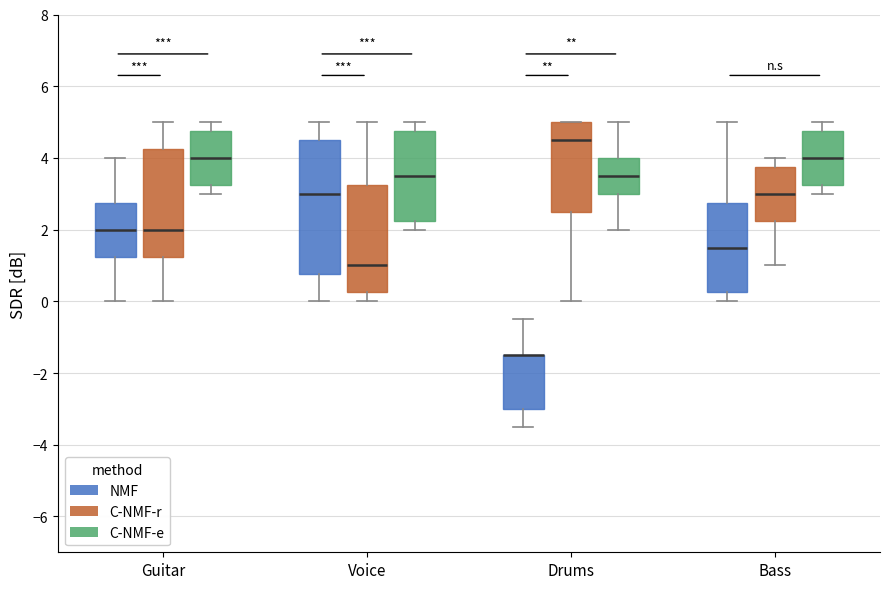

Reading left to right, transcribe this box plot: for each box, give where its median line is, the range the box spans, and where its two whiskers end, as read against the y-axis. The values are not printed on the chart, so give them approximately, as read against the axis.

Guitar (NMF): median 2.0, box 1.2 to 2.8, whiskers 0.0 to 4.0
Guitar (C-NMF-r): median 2.0, box 1.2 to 4.2, whiskers 0.0 to 5.0
Guitar (C-NMF-e): median 4.0, box 3.2 to 4.8, whiskers 3.0 to 5.0
Voice (NMF): median 3.0, box 0.8 to 4.6, whiskers 0.0 to 5.0
Voice (C-NMF-r): median 1.0, box 0.2 to 3.2, whiskers 0.0 to 5.0
Voice (C-NMF-e): median 3.6, box 2.2 to 4.8, whiskers 2.0 to 5.0
Drums (NMF): median -1.4 (drawn on the box's upper edge), box -3.0 to -1.4, whiskers -3.4 to -0.4
Drums (C-NMF-r): median 4.6, box 2.6 to 5.0, whiskers 0.0 to 5.0
Drums (C-NMF-e): median 3.6, box 3.0 to 4.0, whiskers 2.0 to 5.0
Bass (NMF): median 1.6, box 0.2 to 2.8, whiskers 0.0 to 5.0
Bass (C-NMF-r): median 3.0, box 2.2 to 3.8, whiskers 1.0 to 4.0
Bass (C-NMF-e): median 4.0, box 3.2 to 4.8, whiskers 3.0 to 5.0